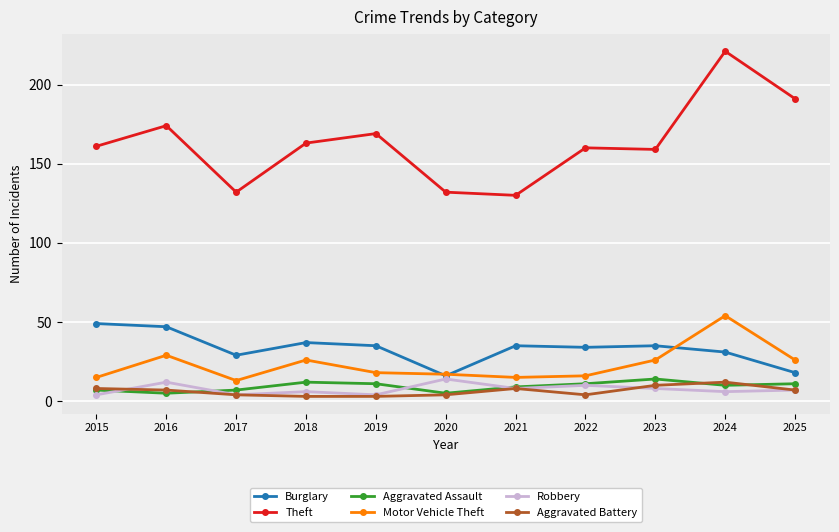

What is the total value across all series at 2021?

205